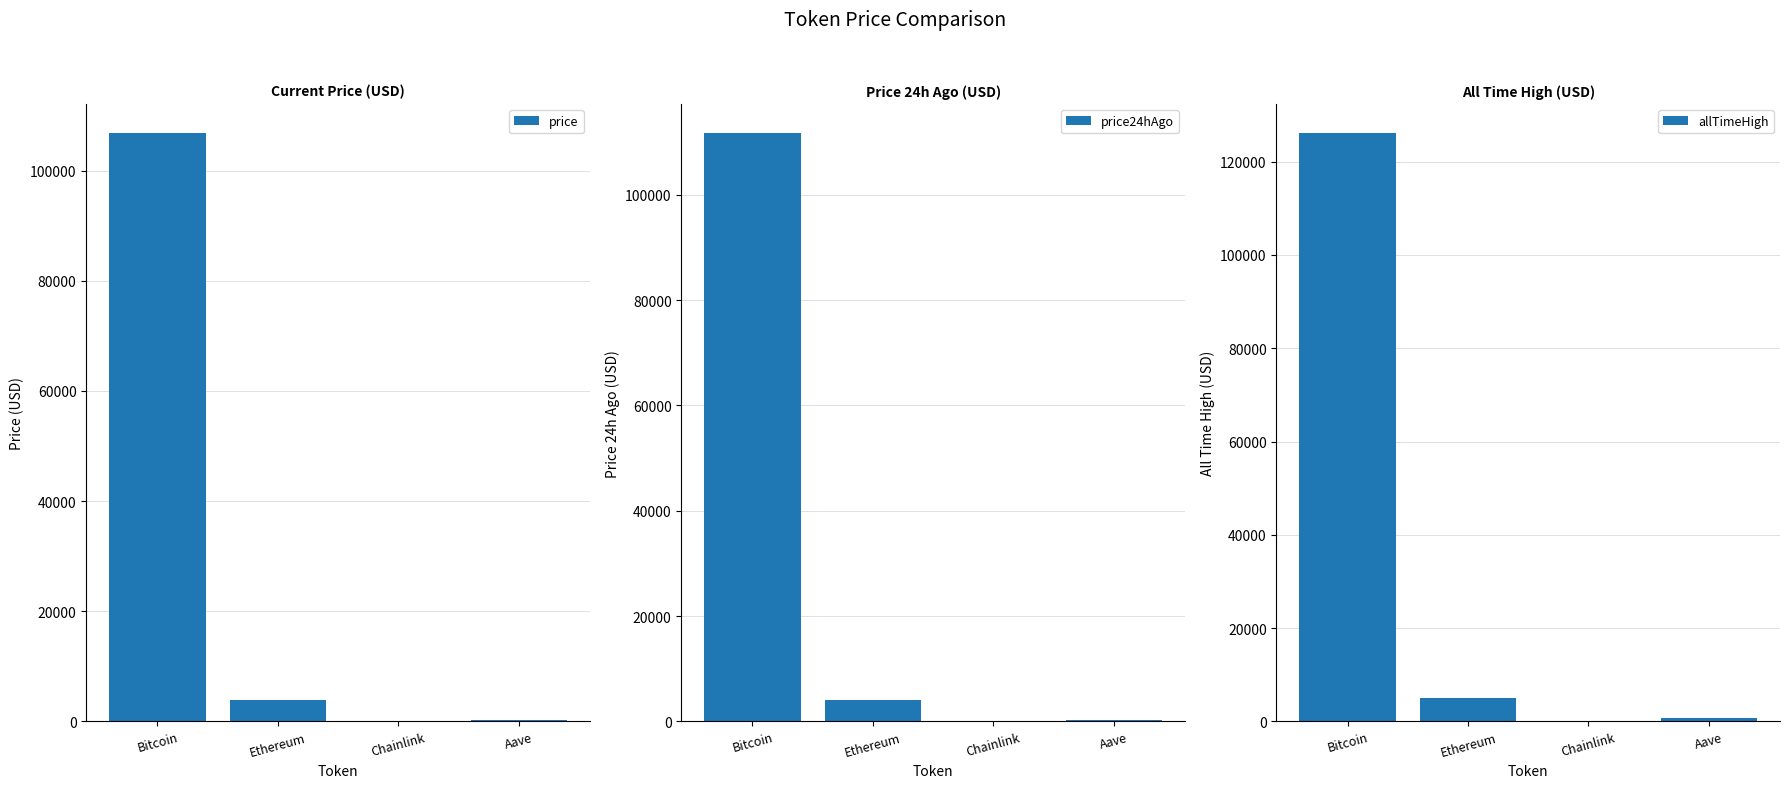

List the series in order of their peak value, lowest first.

price, price24hAgo, allTimeHigh